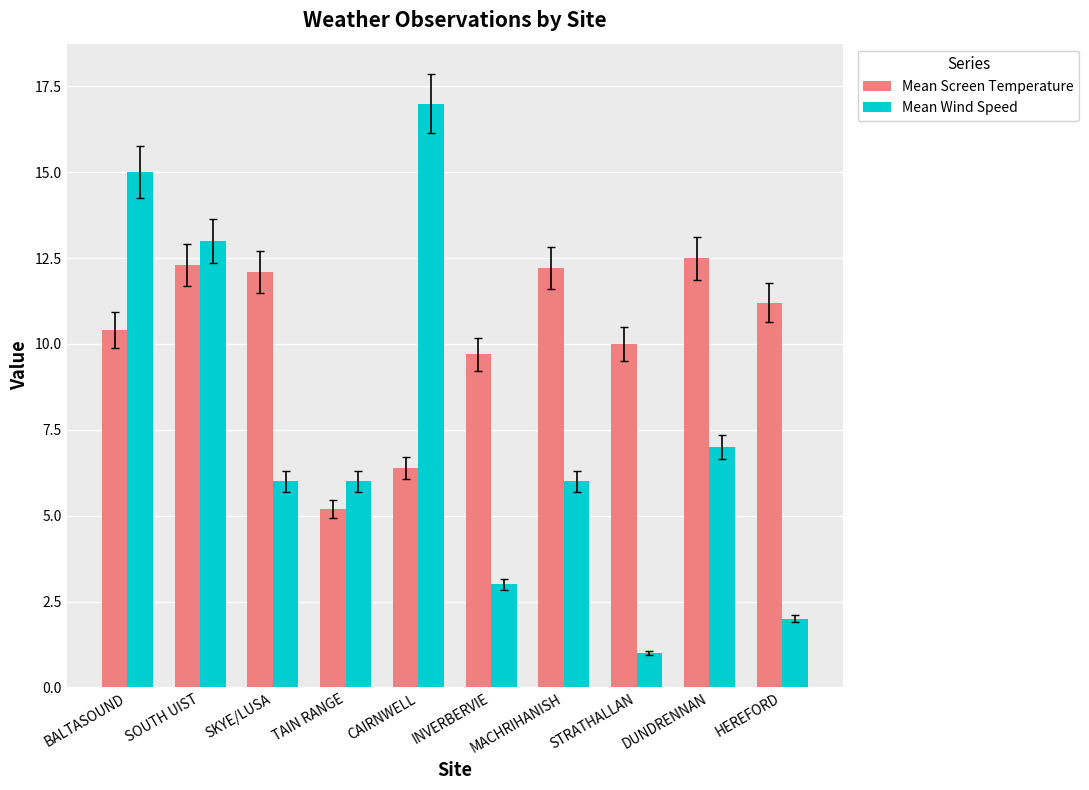

Which category has the highest value in the Mean Screen Temperature series?

DUNDRENNAN